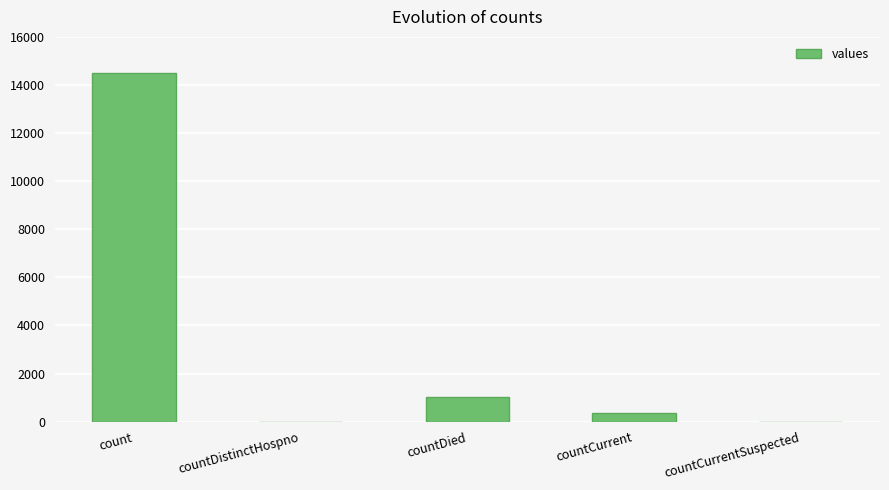

What is the ratio of the value at countDied to the value at count?

0.1